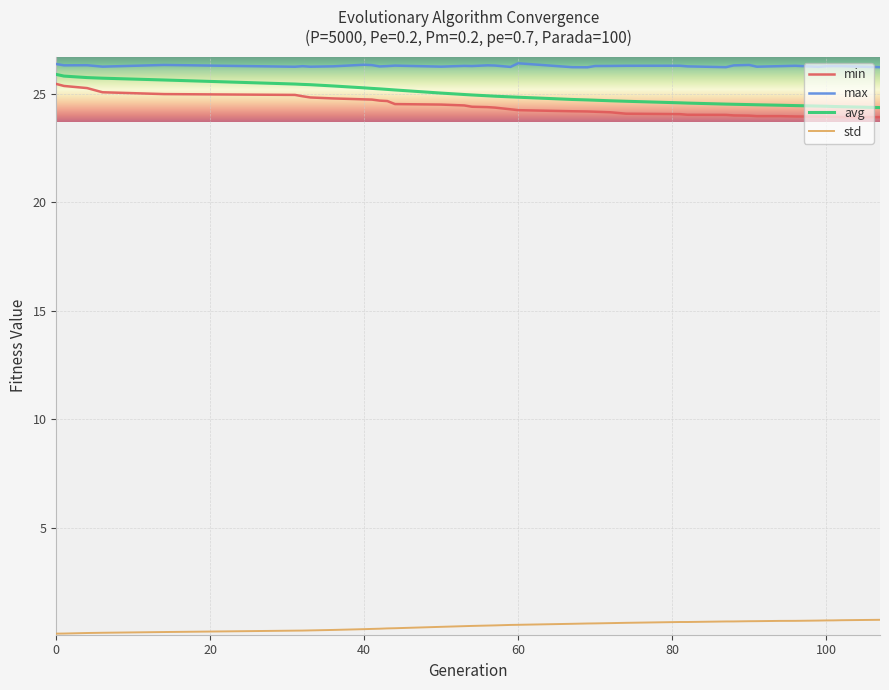

True or false: avg and max cross at least once.

False